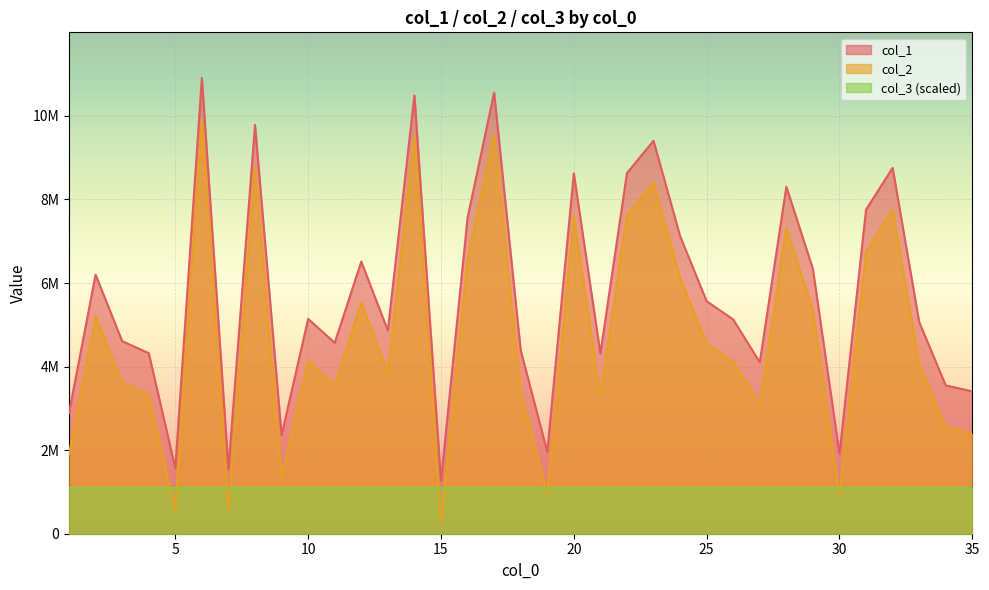

How many lines are shown in the chart?

2